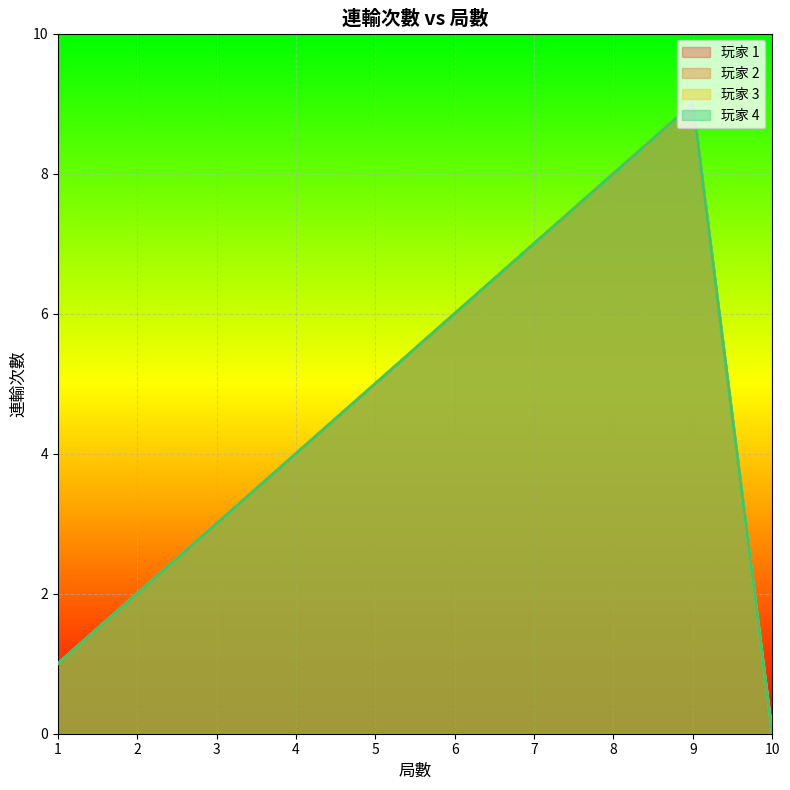

Reading right to left, list all the values displayed in this chart.

玩家 1: 0	9	8	7	6	5	4	3	2	1
玩家 2: 0	9	8	7	6	5	4	3	2	1
玩家 3: 0	9	8	7	6	5	4	3	2	1
玩家 4: 0	9	8	7	6	5	4	3	2	1